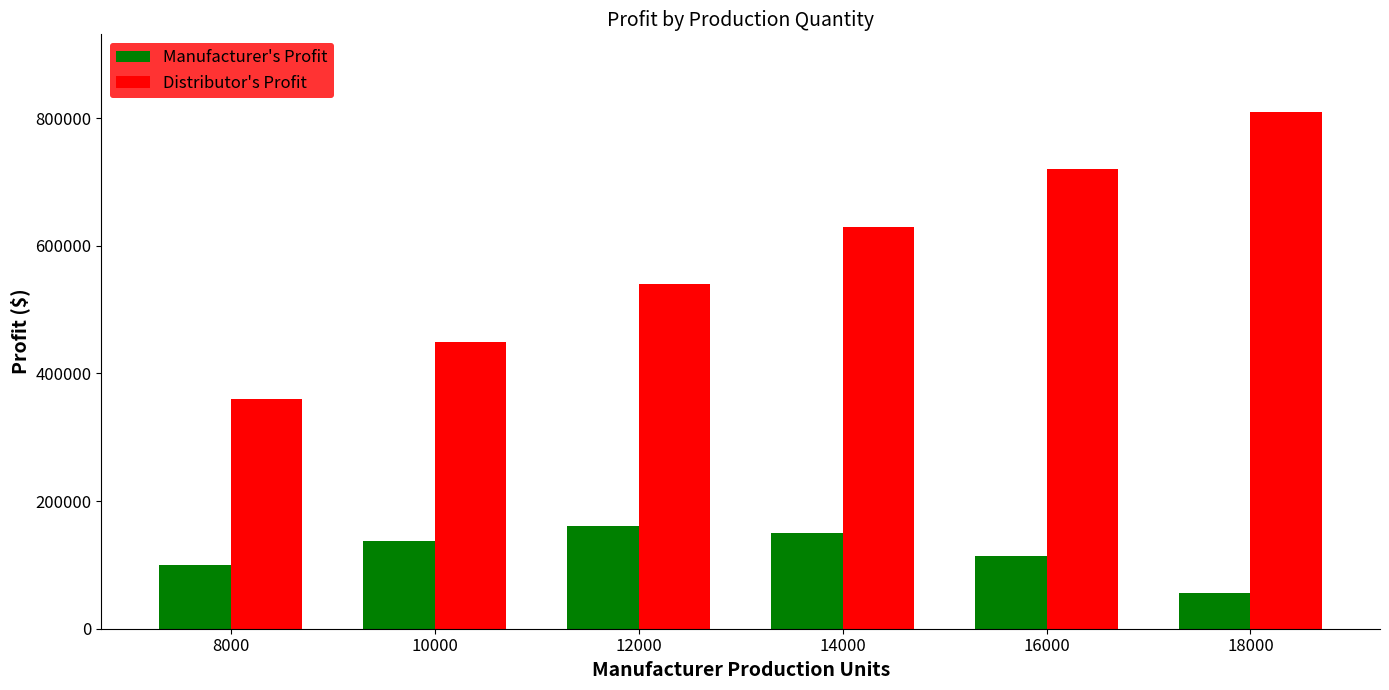

Does the chart contain any negative values?

No